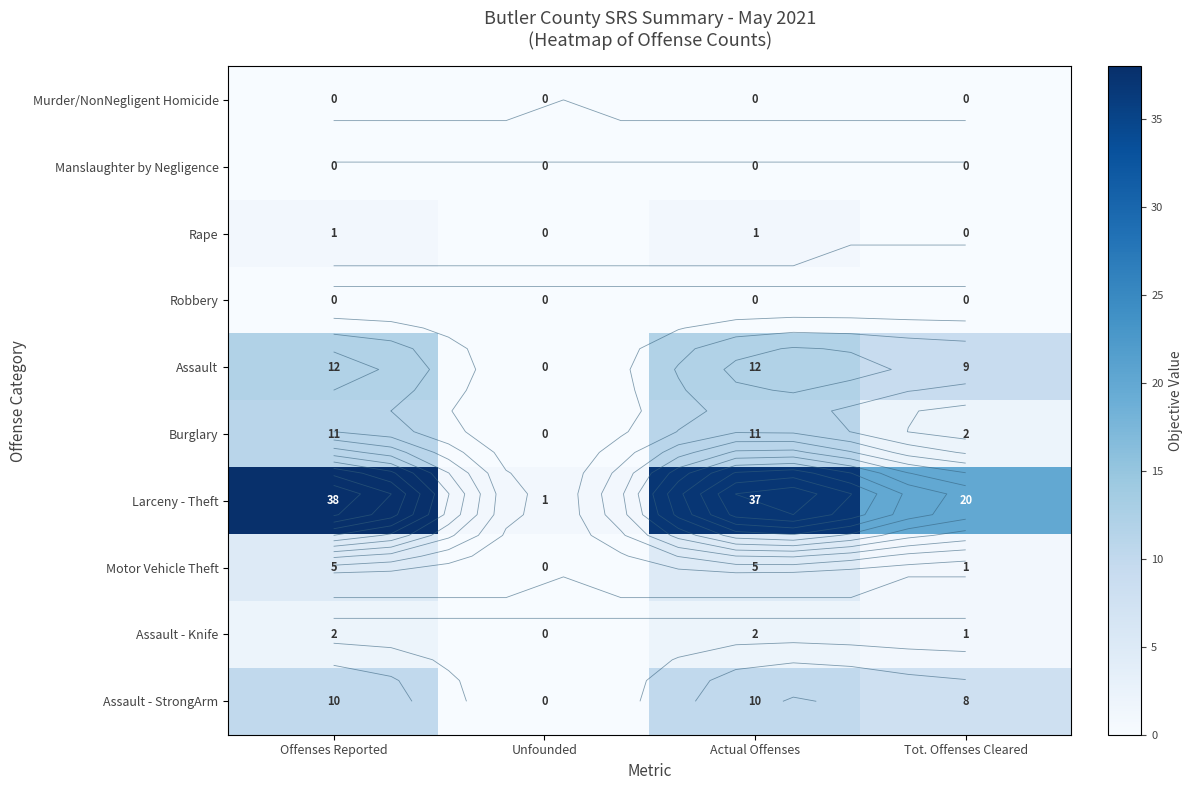

Rank the categories by Larceny - Theft value from highest to lowest.

Offenses Reported, Actual Offenses, Tot. Offenses Cleared, Unfounded